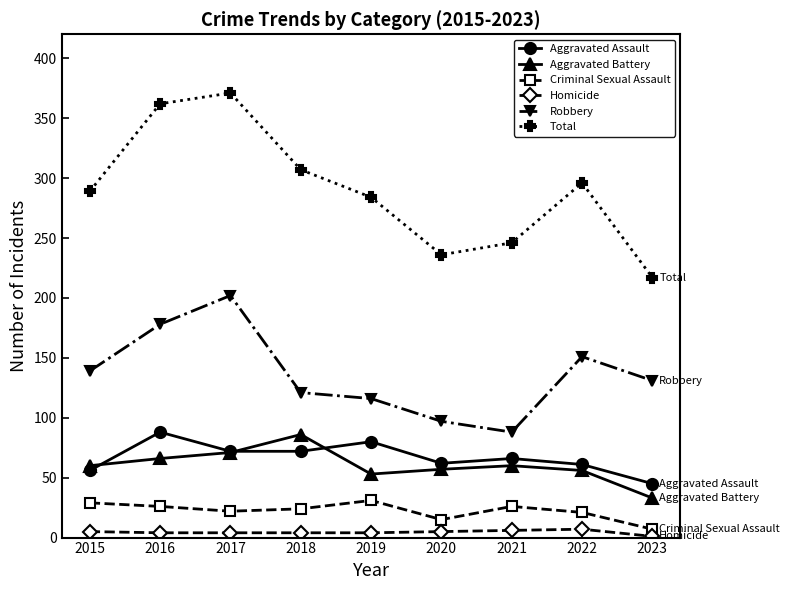

At 2016, list the series in order from smallest to largest.

Homicide, Criminal Sexual Assault, Aggravated Battery, Aggravated Assault, Robbery, Total